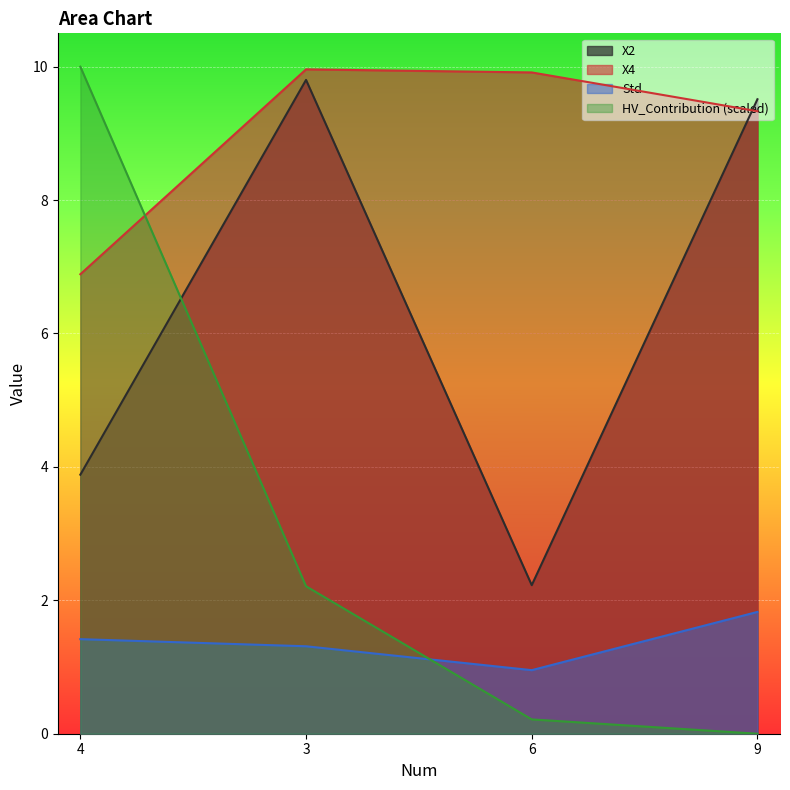

Reading left to right, extract all data points from this chart.

X2: 4=3.9	3=9.8	6=2.2	9=9.5
X4: 4=6.9	3=10.0	6=9.9	9=9.3
Std: 4=1.4	3=1.3	6=1.0	9=1.8
HV_Contribution: 4=10.0	3=2.2	6=0.2	9=0.0